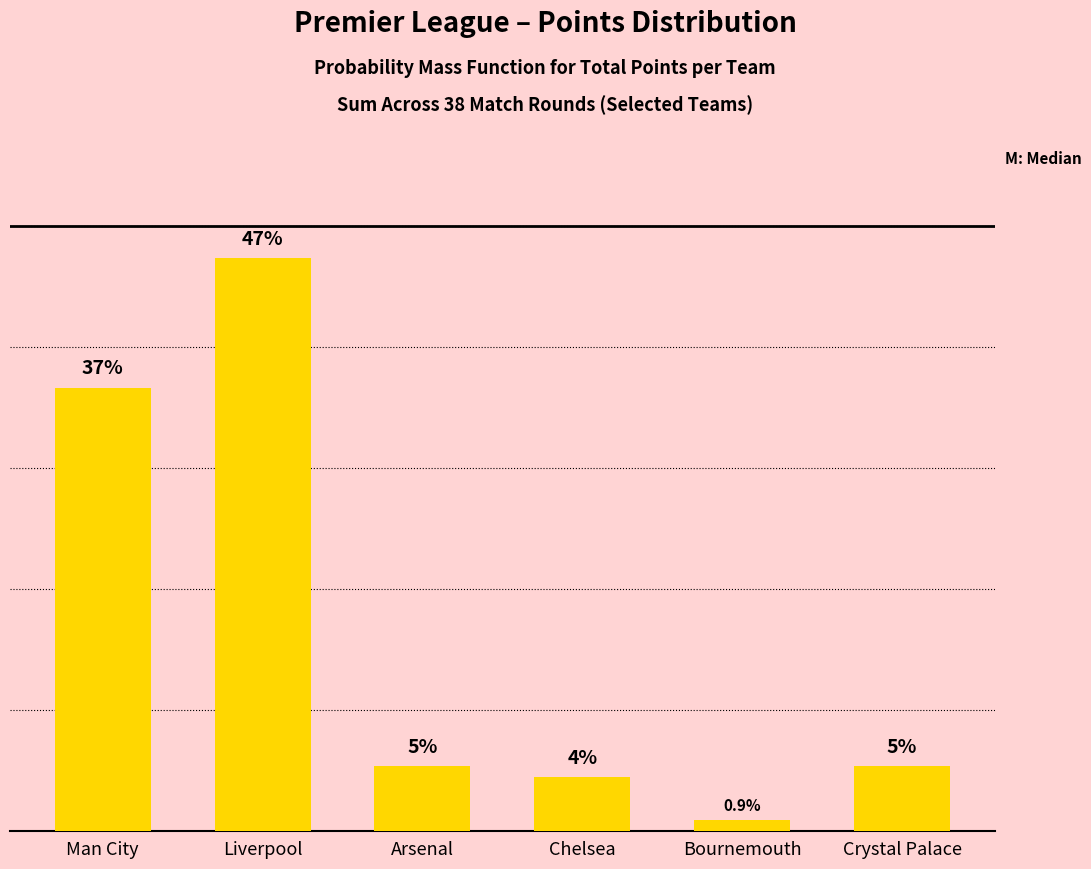

Approximately how many times larger is the value at Arsenal compared to Liverpool?

0.1